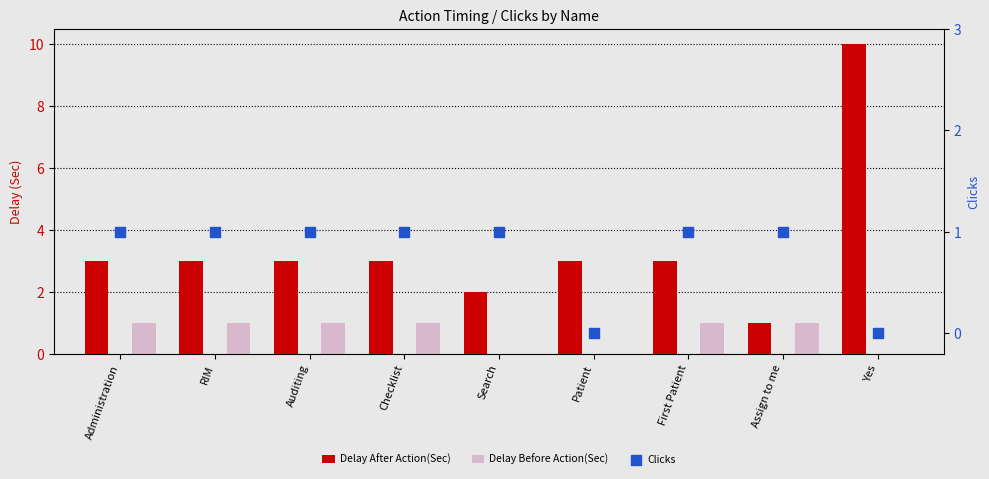

What is the total value across all series at First Patient?

5